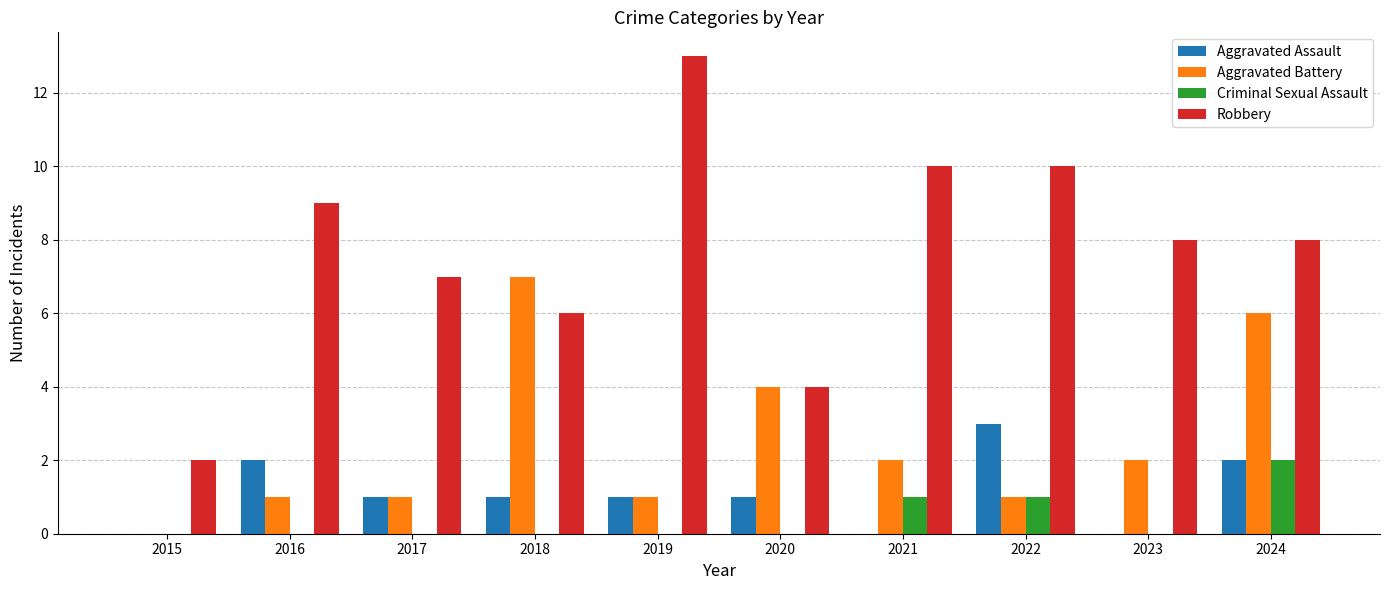

True or false: Criminal Sexual Assault has a value of 1 at 2022.

True